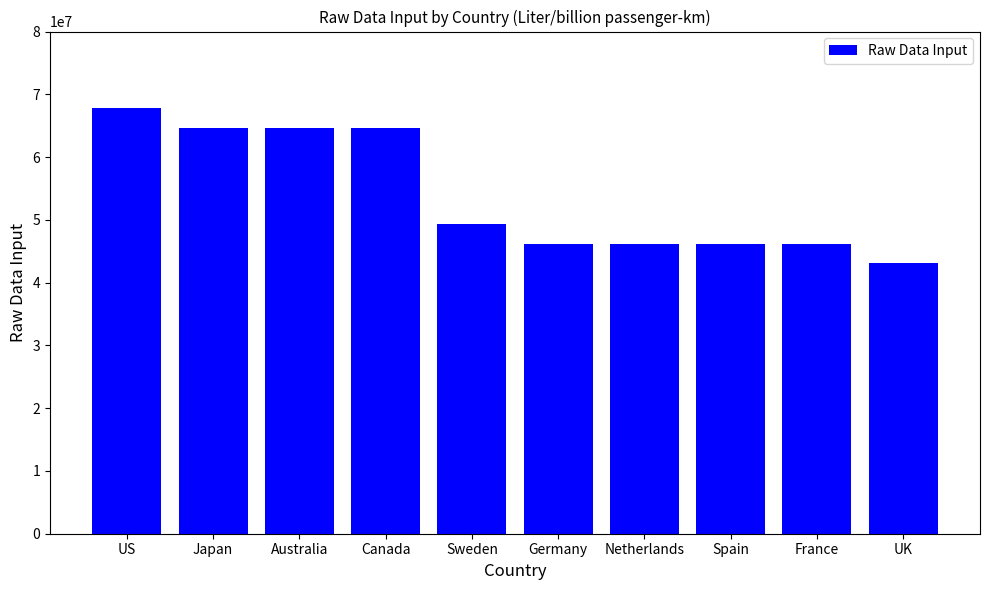

Reading left to right, extract all data points from this chart.

67768178.9	64687807.1	64687807.1	64687807.1	49285948.3	46205576.5	46205576.5	46205576.5	46205576.5	43125204.7